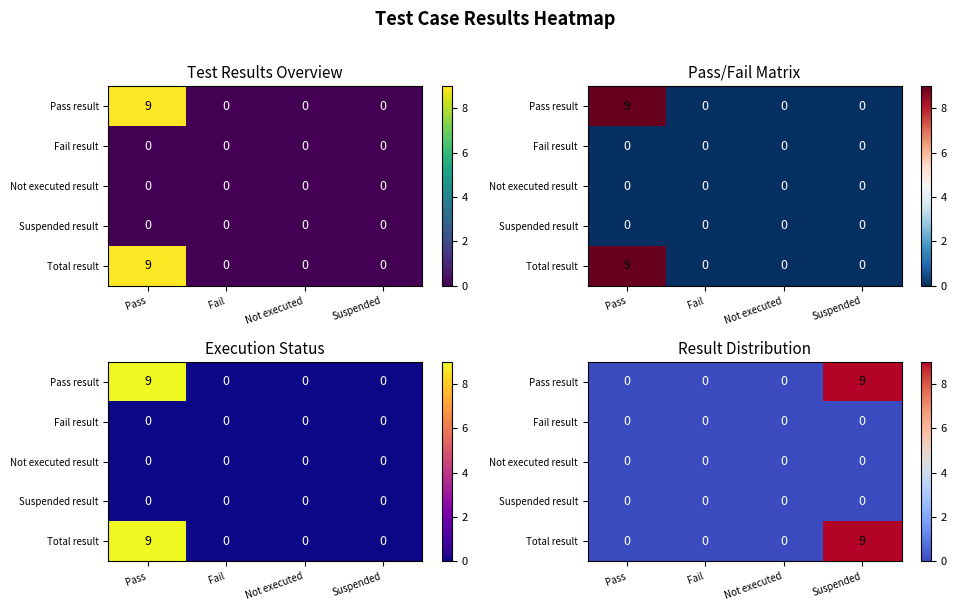

The Total result series shows 9 at Suspended. True or false?

True